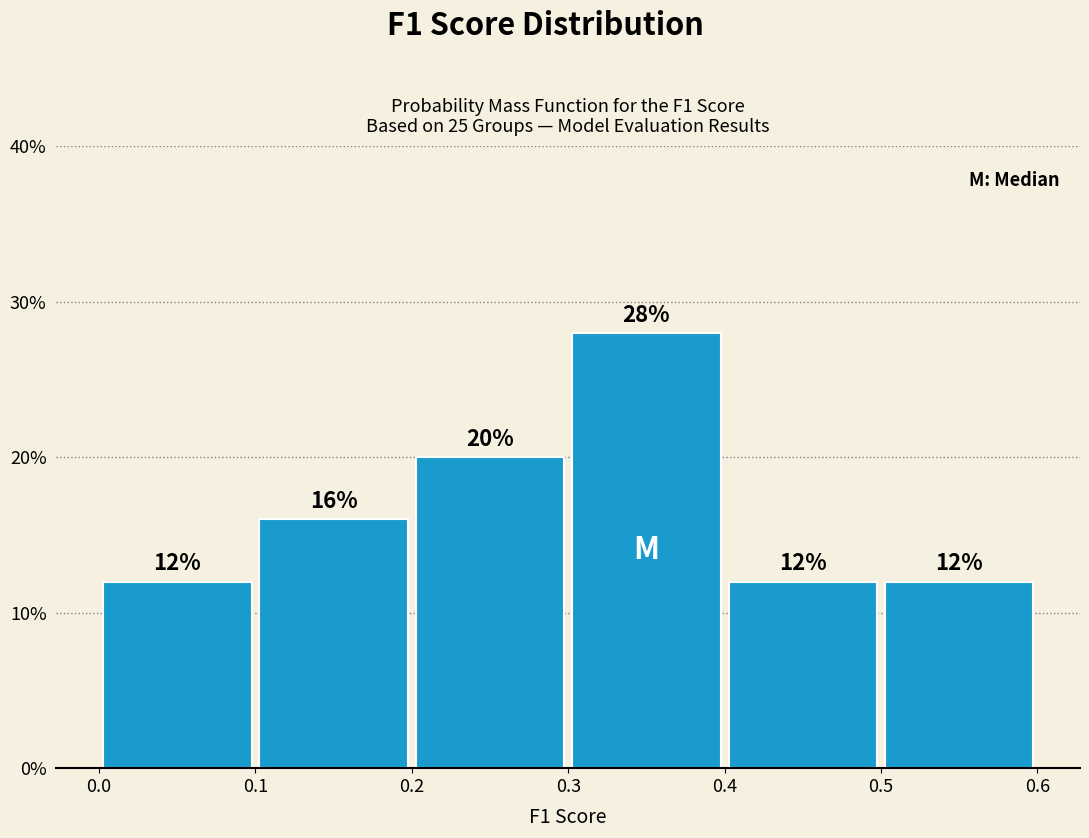

Over which range of the x-axis is the bar tallest?

0.3 to 0.4